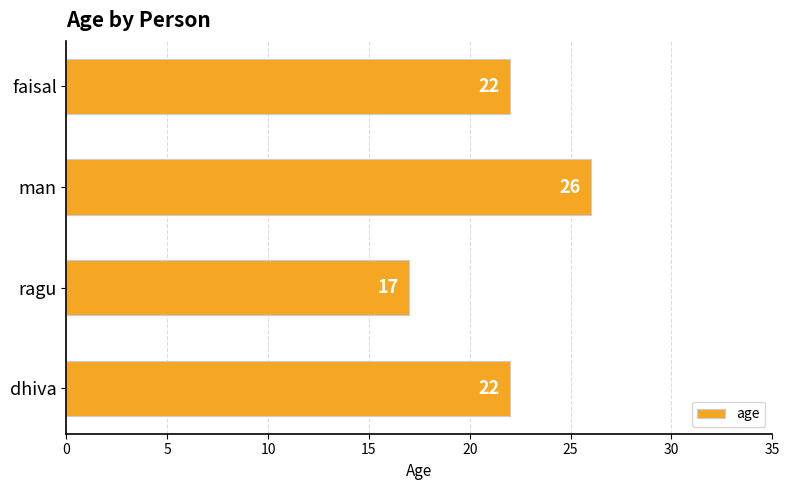

What is the smallest value displayed?

17